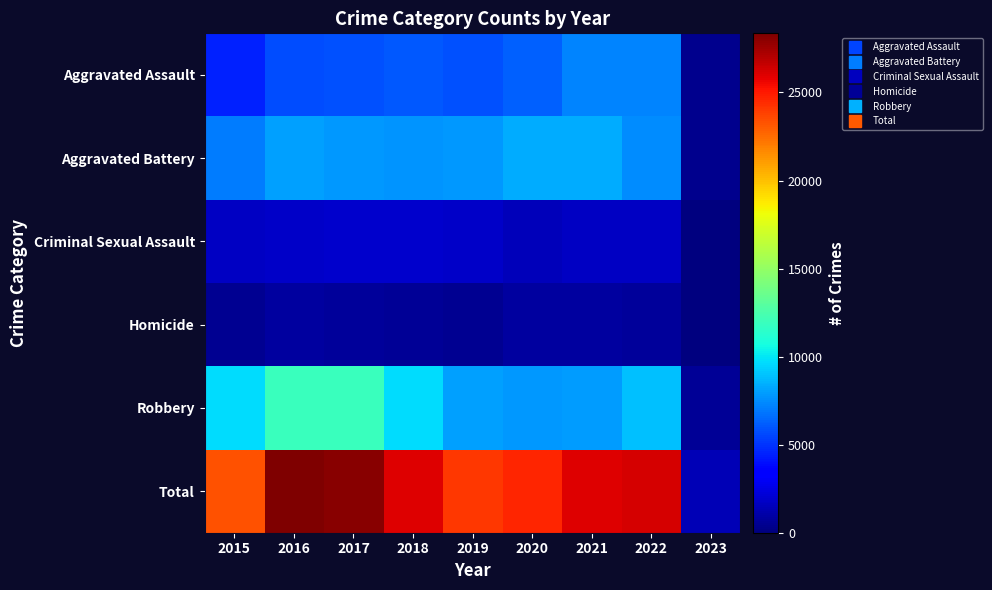

Reading right to left, extract all data points from this chart.

Aggravated Assault: 2023=348	2022=7270	2021=7243	2020=6263	2019=5840	2018=6001	2017=5793	2016=5712	2015=4480
Aggravated Battery: 2023=397	2022=7487	2021=8346	2020=8319	2019=7857	2018=7734	2017=7845	2016=8085	2015=7018
Criminal Sexual Assault: 2023=69	2022=1738	2021=1685	2020=1451	2019=1877	2018=1976	2017=1940	2016=1816	2015=1669
Homicide: 2023=24	2022=710	2021=803	2020=787	2019=498	2018=589	2017=672	2016=786	2015=496
Robbery: 2023=563	2022=8965	2021=7919	2020=7855	2019=7994	2018=9679	2017=11880	2016=11960	2015=9638
Total: 2023=1401	2022=26170	2021=25996	2020=24675	2019=24066	2018=25979	2017=28130	2016=28359	2015=23301